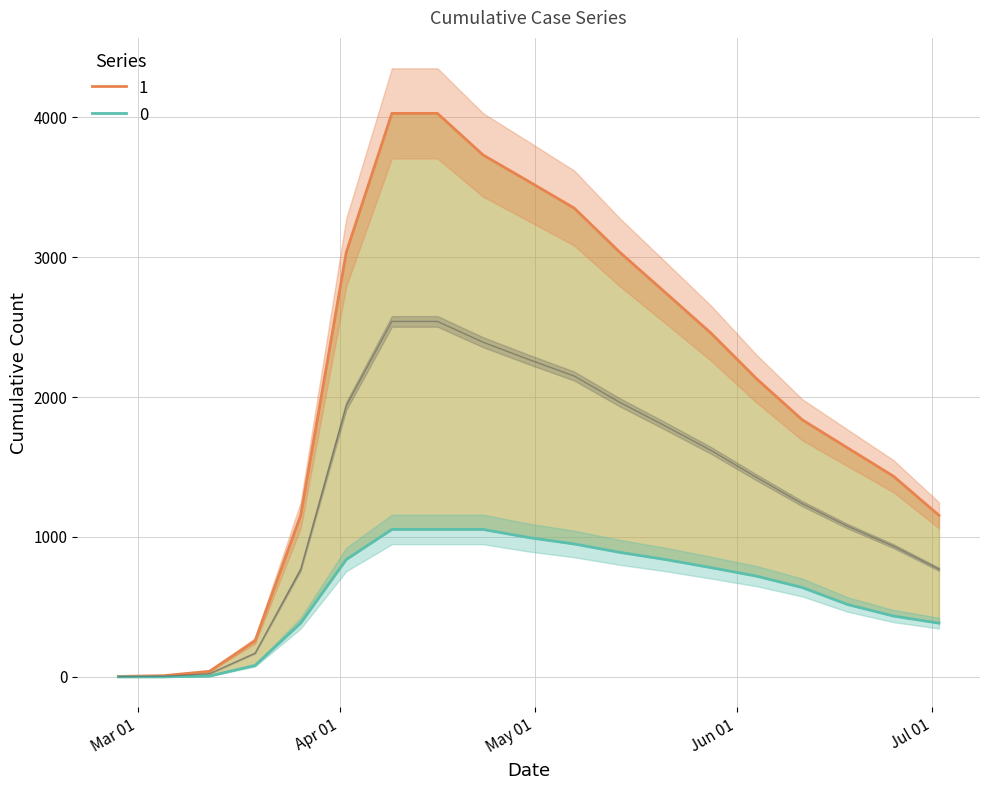

Is the value of 0 at 2020-04-09 greater than the value of 1 at 2020-03-05?

Yes